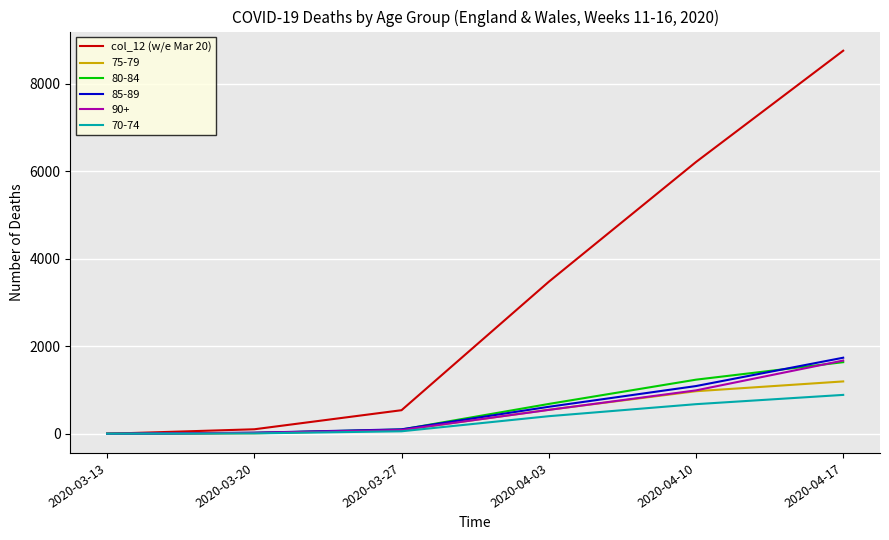

The value of 70-74 at 2020-04-10 is 677. True or false?

True